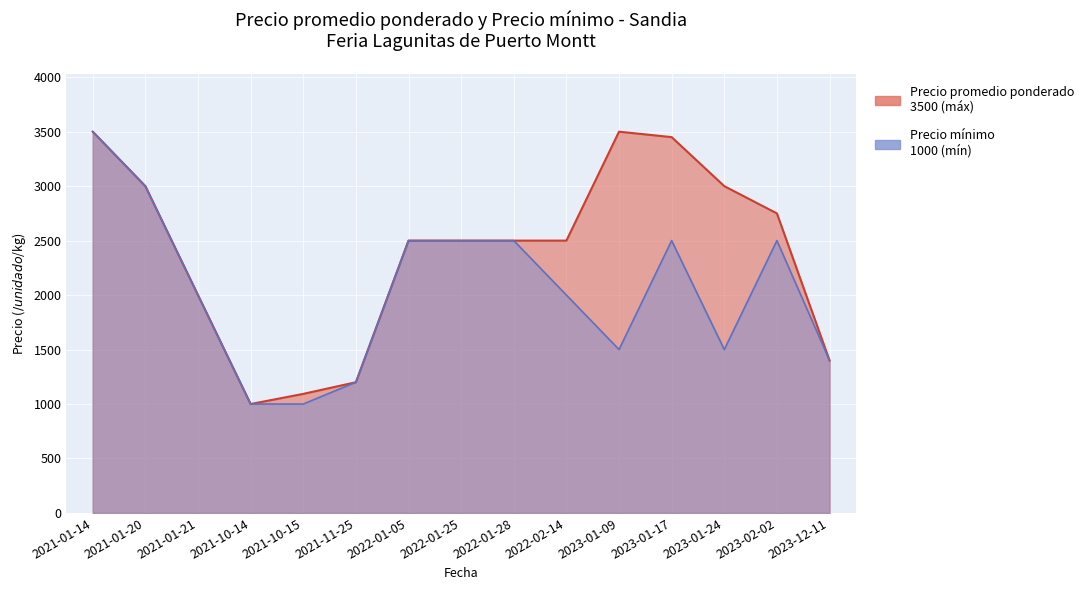

What is the lowest value of the Precio promedio ponderado series?

1000